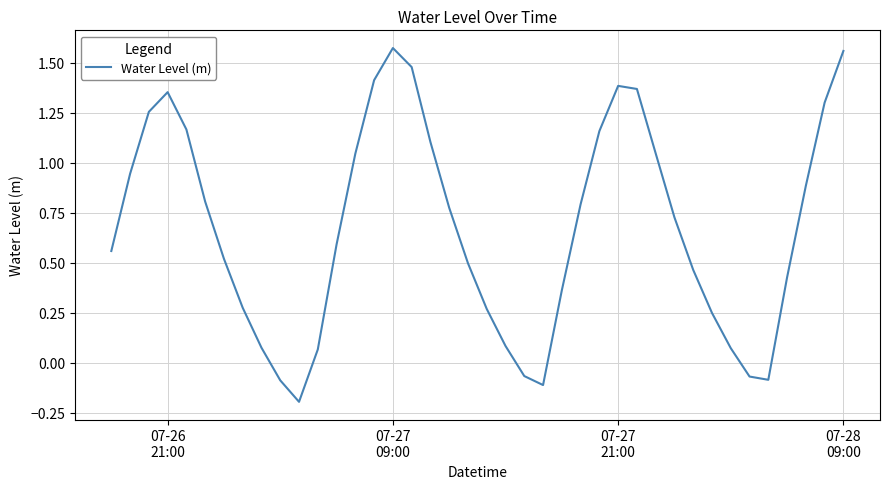

What is the sum of all values?

27.1